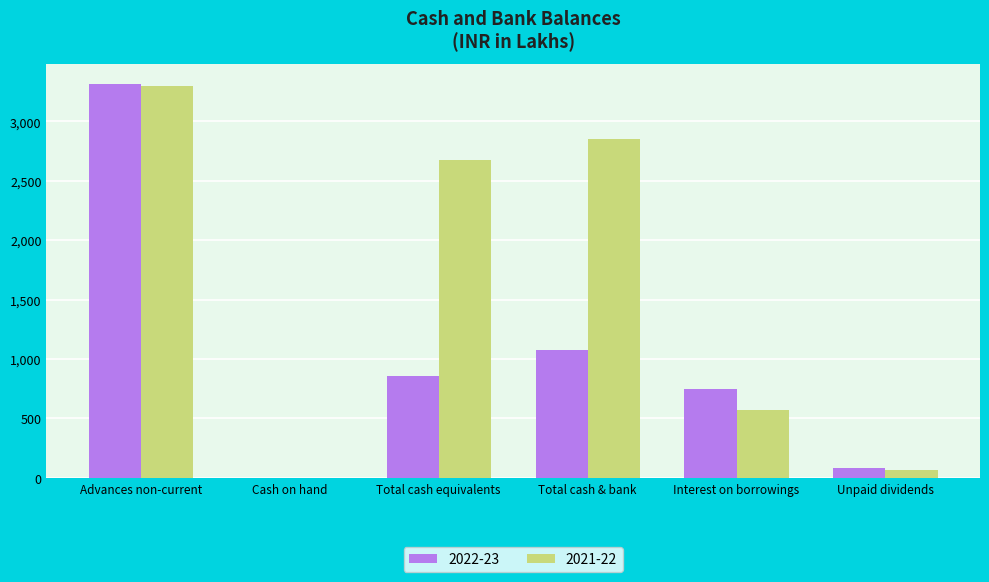

Is it true that 2021-22 equals 1163.5 at Interest on borrowings?

False